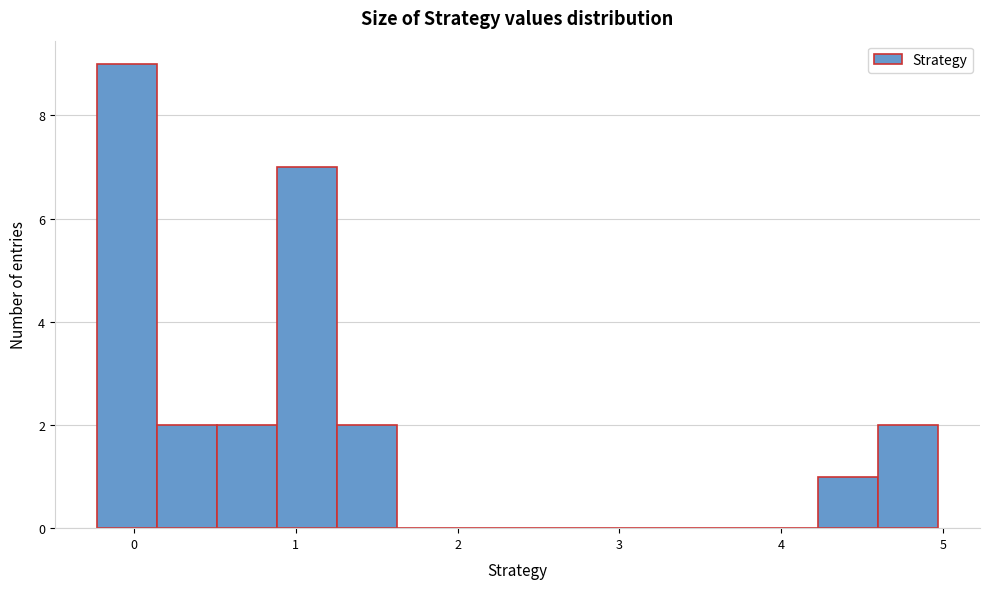

Around what value on the x-axis is the tallest bar? Give the approximate position of its centre, as read against the axis.

0.0